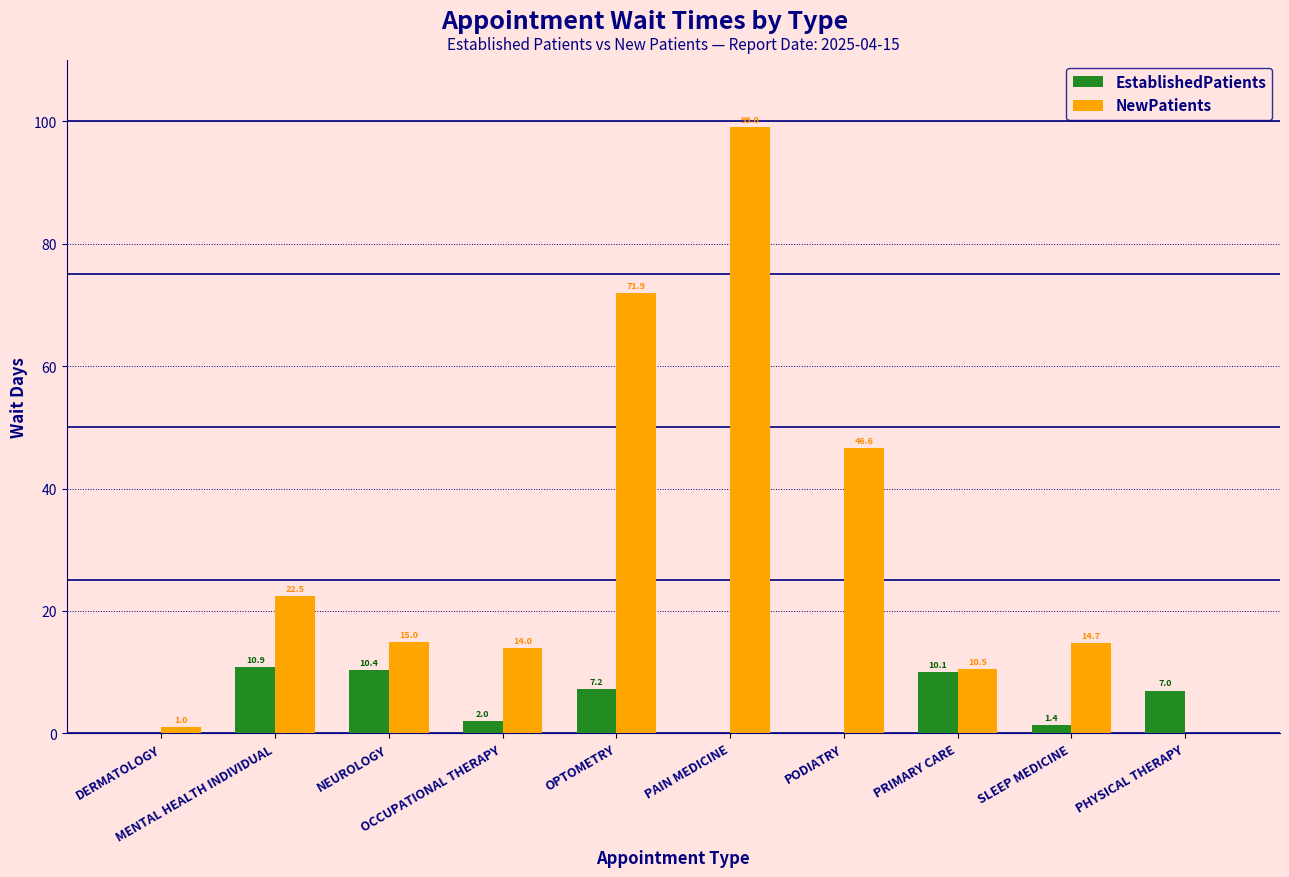

At which category is the sum across all series the highest?

PAIN MEDICINE